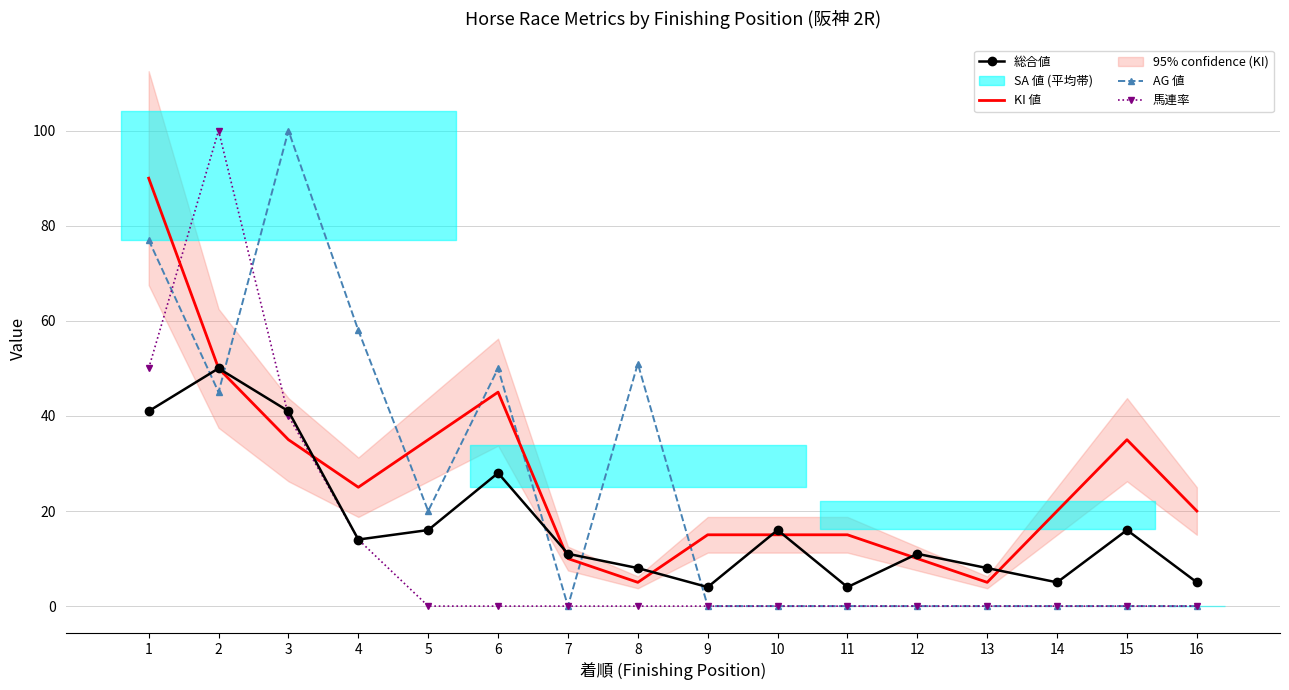

After their last crossing, which series has the higher values: 総合値 or KI 値?

KI 値